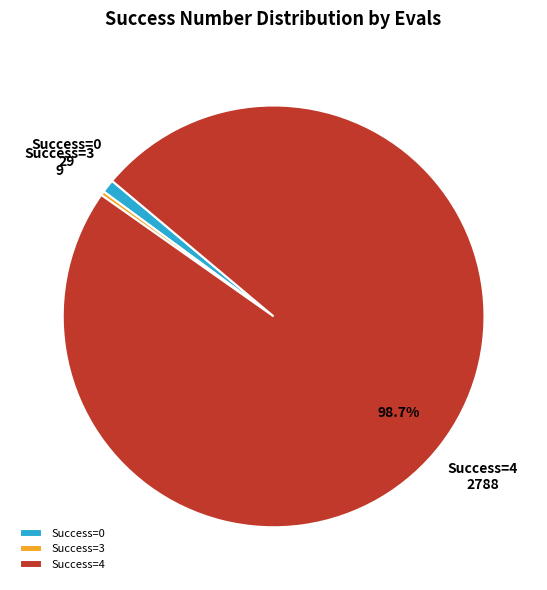

How many segments does this pie chart have?

3